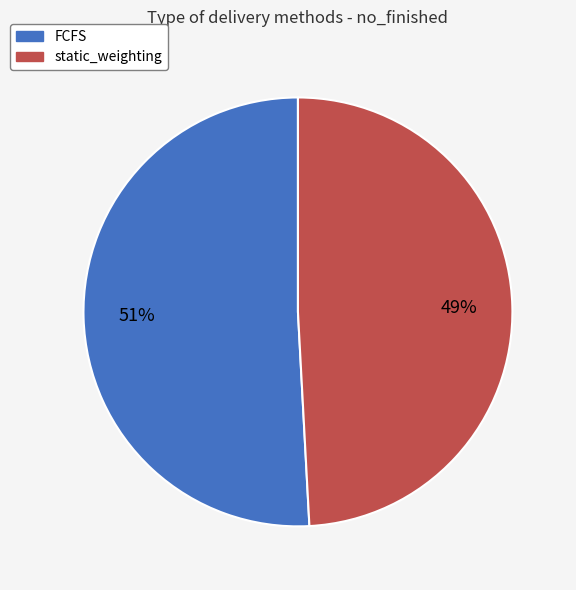

Which category accounts for the majority?

FCFS